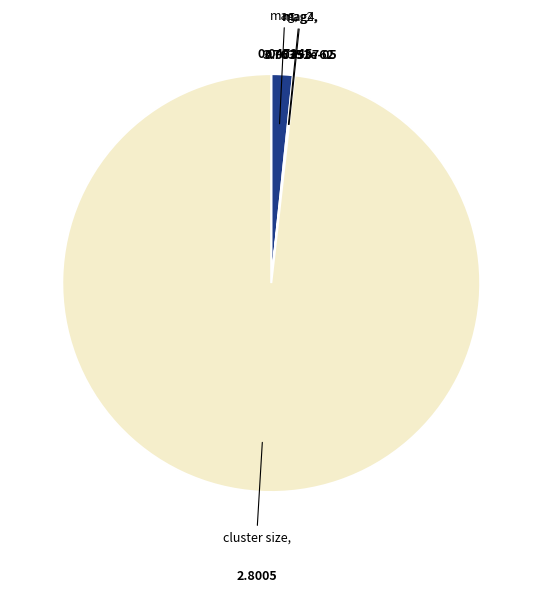

Is there a majority slice in this chart?

Yes